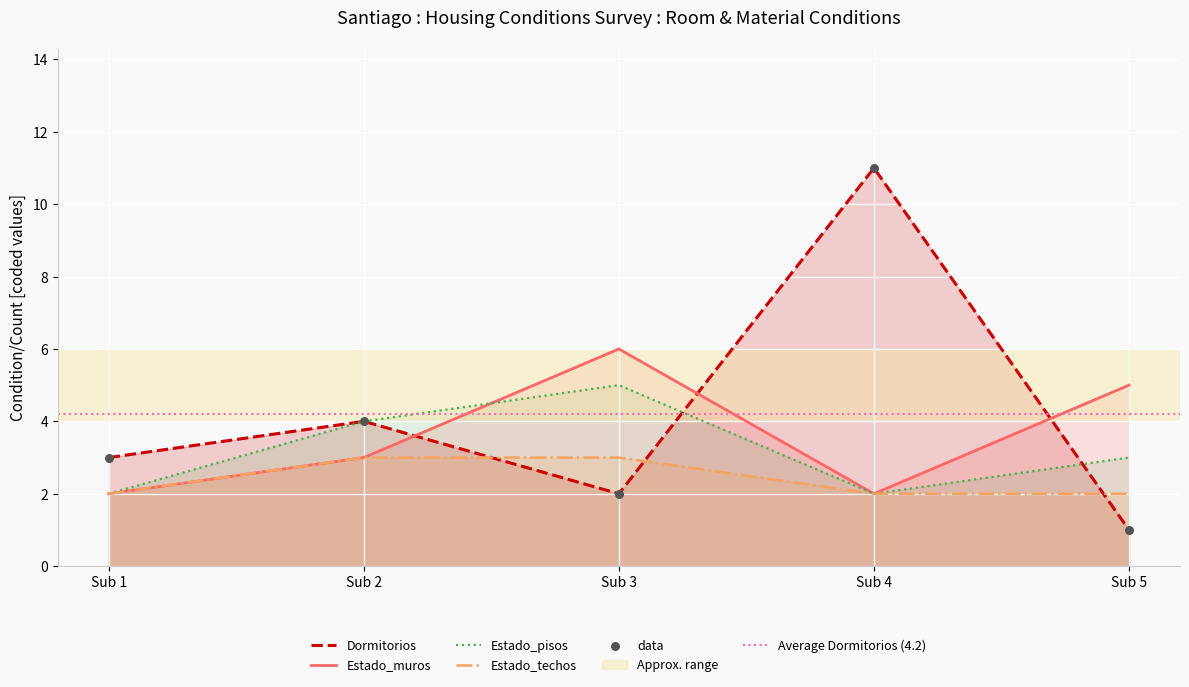

Which series has the largest Y range (max minus min)?

Dormitorios